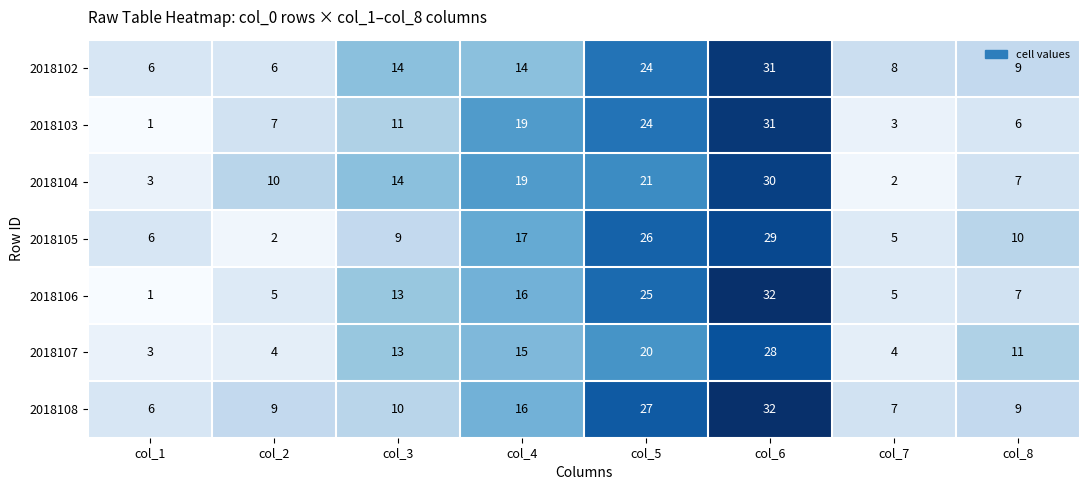

True or false: 2018107 has a value of 22 at col_4.

False